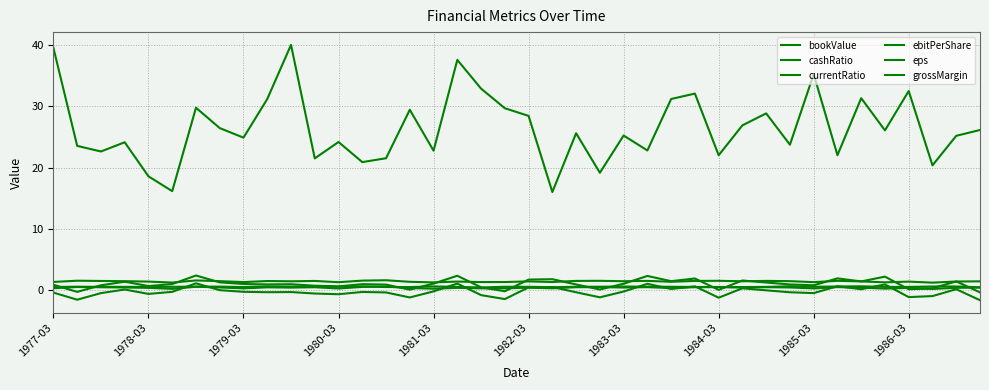

Does the chart display data point markers on the line(s)?

No